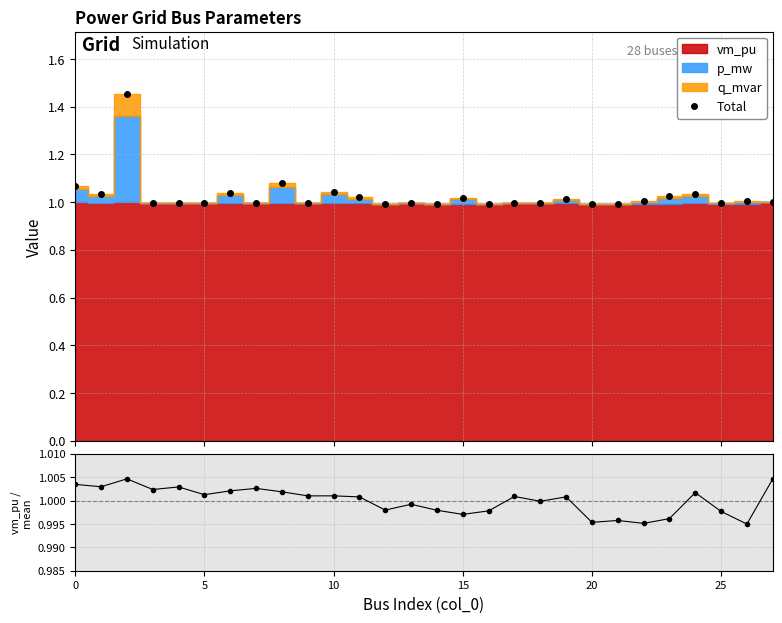

Reading right to left, what are all the values shown in this chart?

Total: 1.0	1.0	1.0	1.0	1.0	1.0	1.0	1.0	1.0	1.0	1.0	1.0	1.0	1.0	1.0	1.0	1.0	1.0	1.0	1.1	1.0	1.0	1.0	1.0	1.0	1.5	1.0	1.1
vm_pu / mean: 1.0	1.0	1.0	1.0	1.0	1.0	1.0	1.0	1.0	1.0	1.0	1.0	1.0	1.0	1.0	1.0	1.0	1.0	1.0	1.0	1.0	1.0	1.0	1.0	1.0	1.0	1.0	1.0